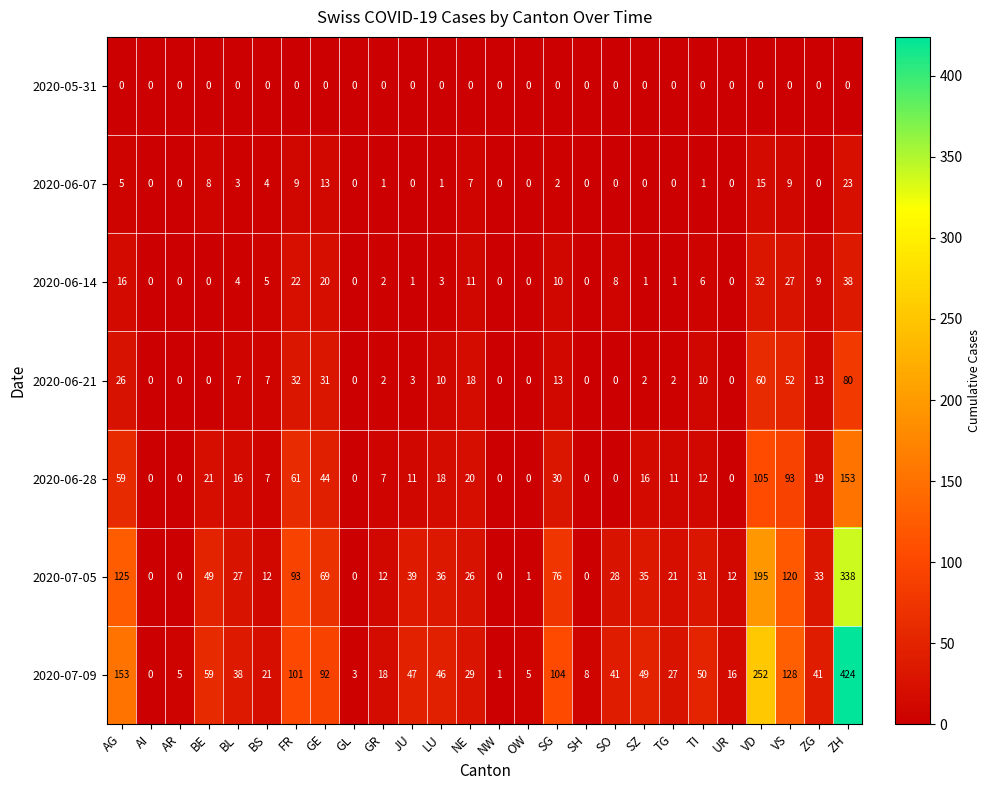

What is the maximum value shown in the chart?

424